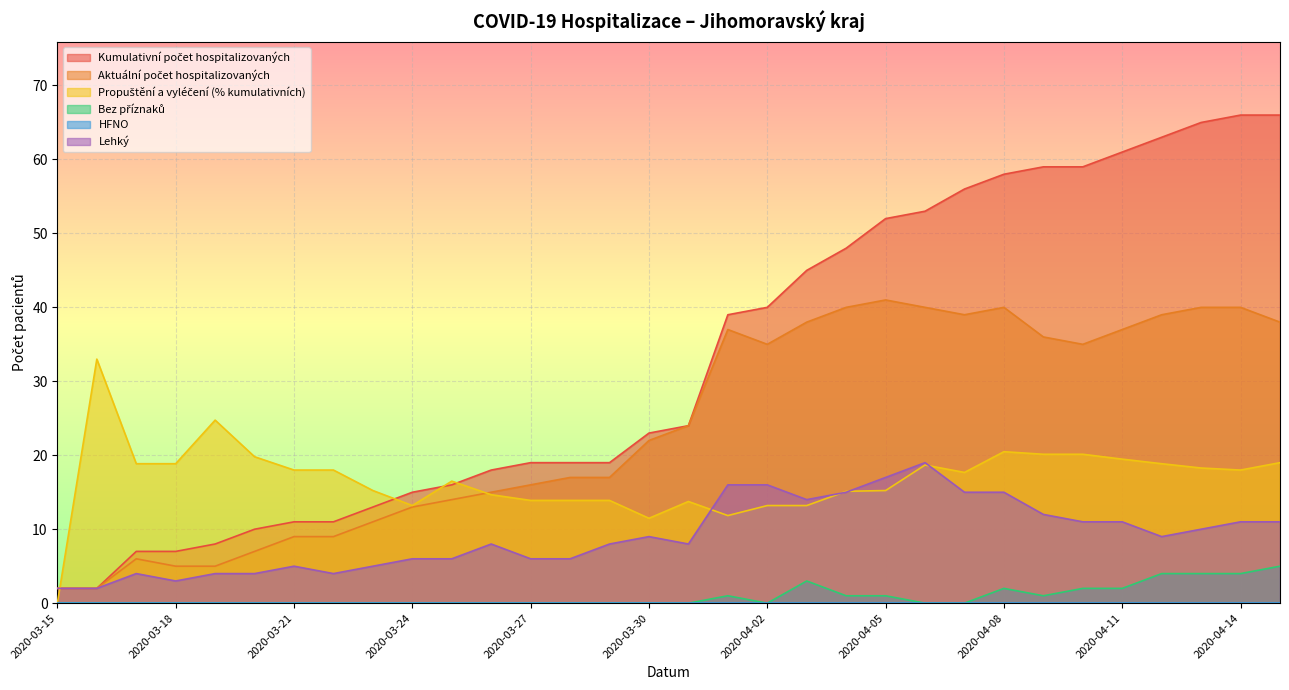

How many distinct data groups are displayed?

6